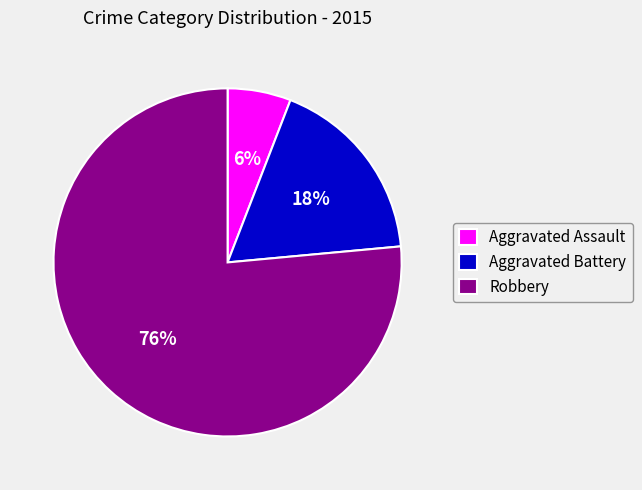

To the nearest percent, what is the combined percentage of Robbery and Aggravated Assault?

82%